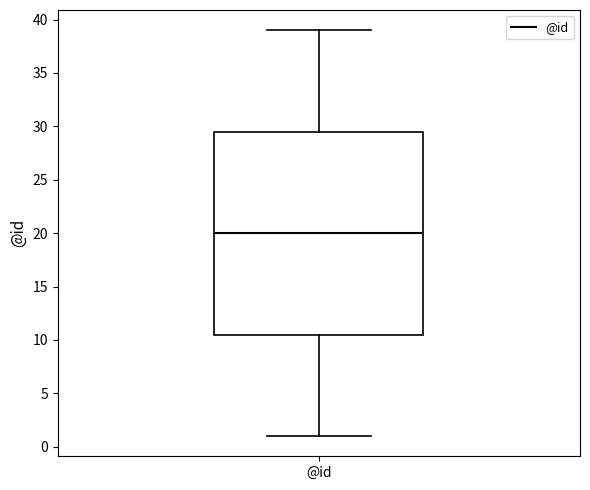

Where does the lower whisker of the box for @id end on the y-axis? The values are not printed on the chart, so give them approximately, as read against the axis.

1.0